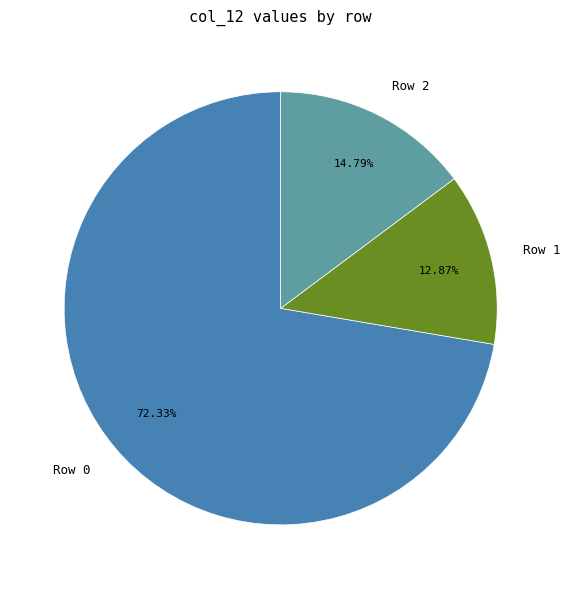

How many slices are in this pie chart?

3